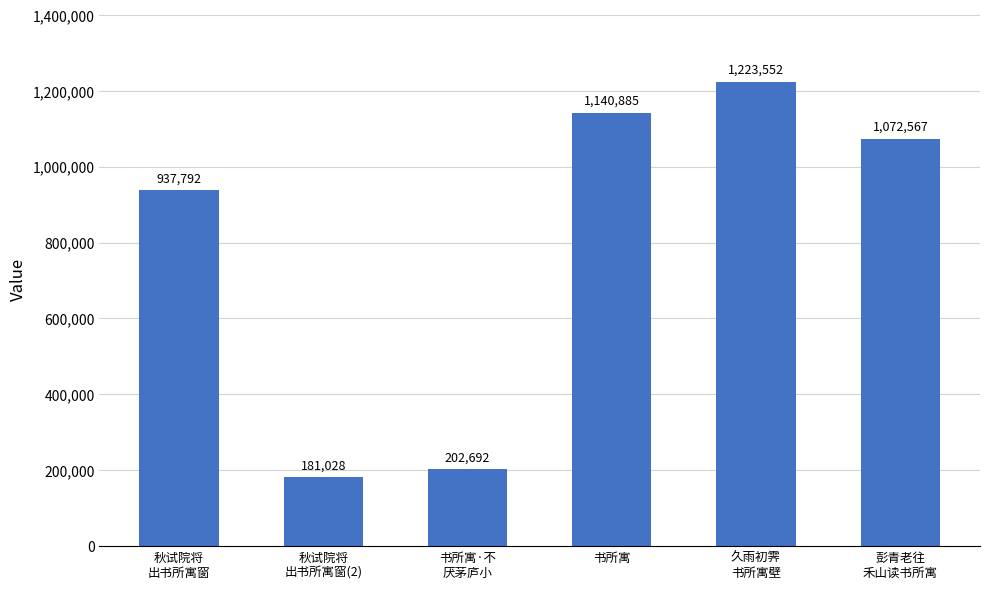

What is the label of the 4th bar from the right?

书所寓·不
厌茅庐小